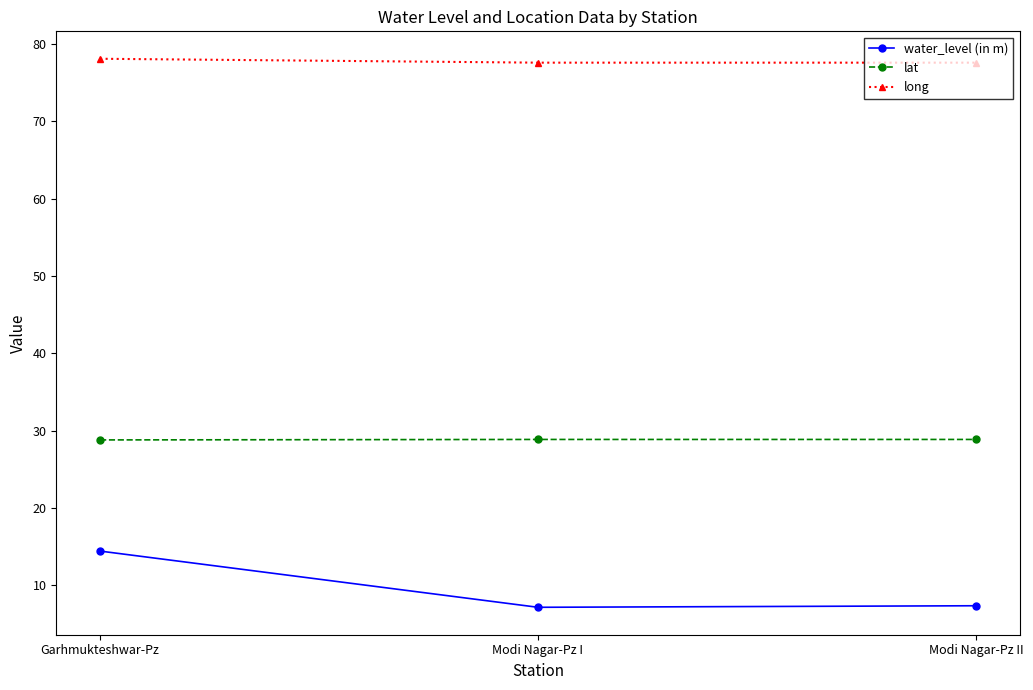

Which series has the largest range (max minus min)?

water_level (in m)